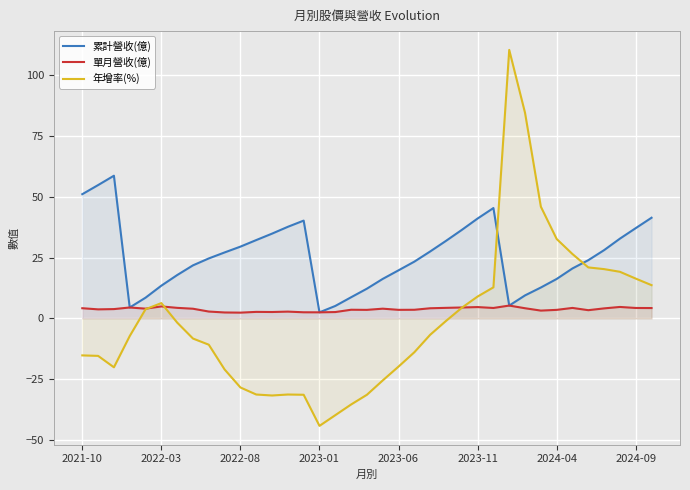

What are all the series names shown in the legend?

累計營收(億), 單月營收(億), 年增率(%)